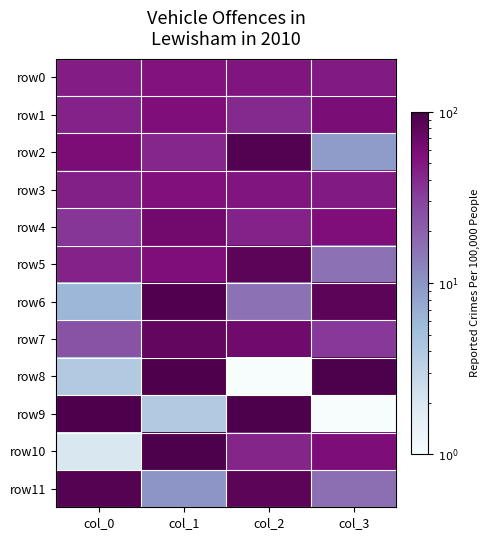

What is the difference between the highest and lowest values at col_3?

98